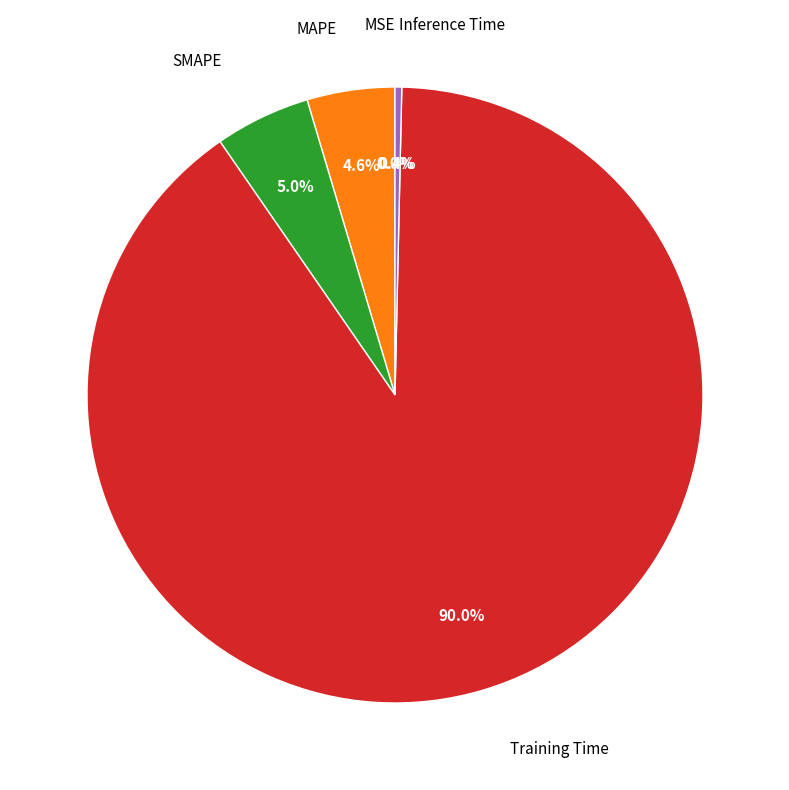

Is there a majority slice in this chart?

Yes